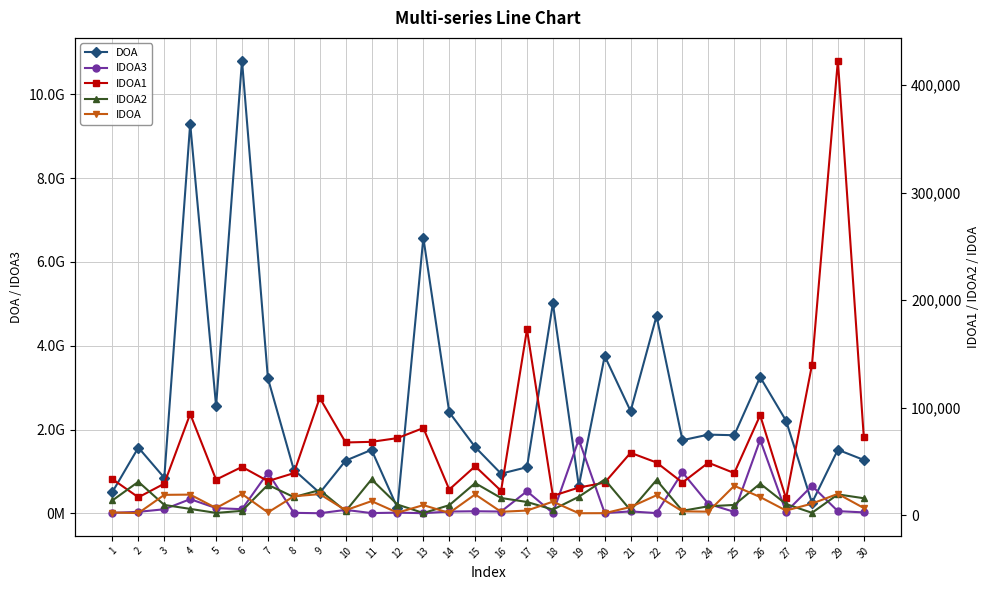

The IDOA2 series shows 1643.1 at 21. True or false?

False